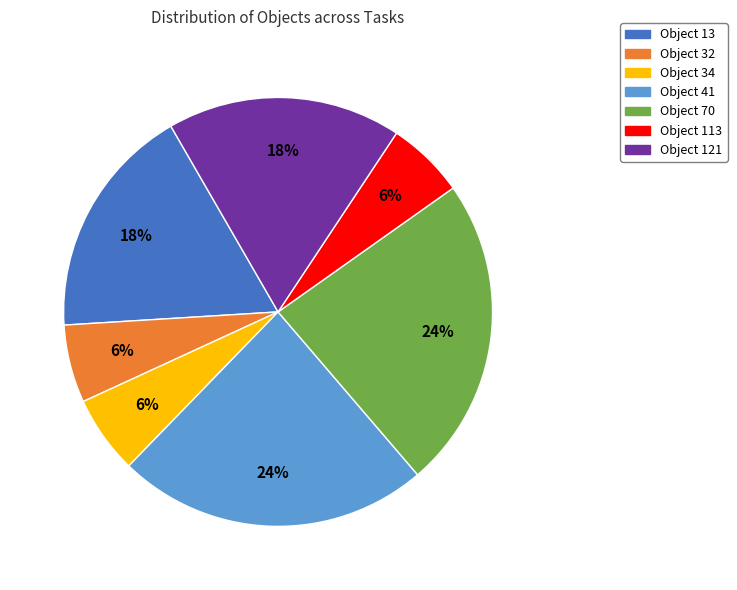

Approximately how many times larger is the value at Object 113 compared to Object 13?

0.3